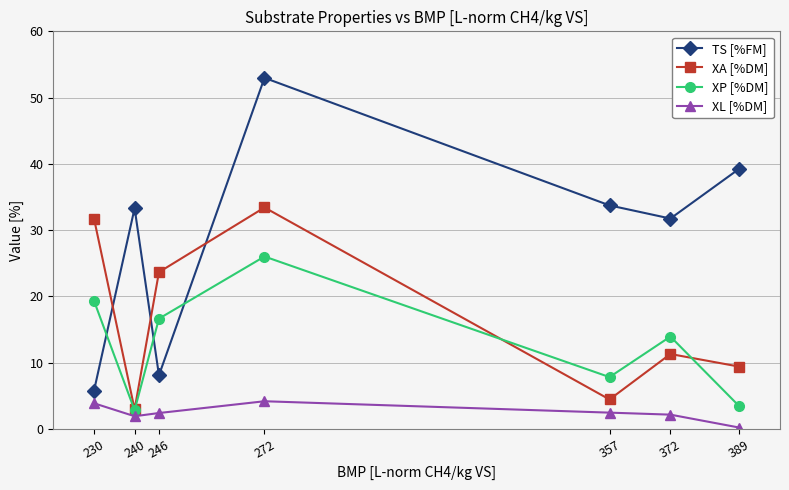

What is the total value across all series at 272?

116.6